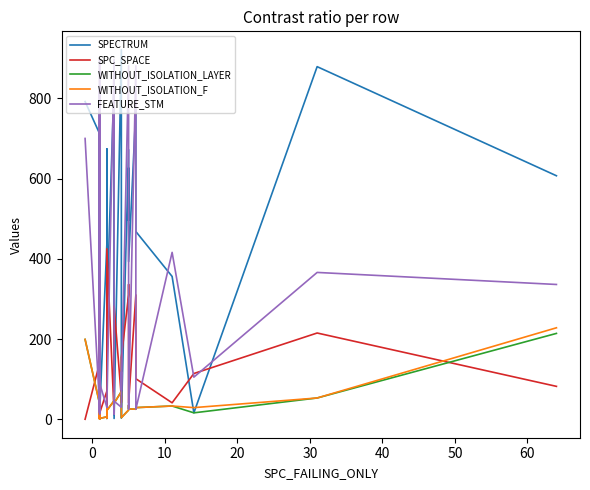

What is the spread (max minus min) of values at 20?

226